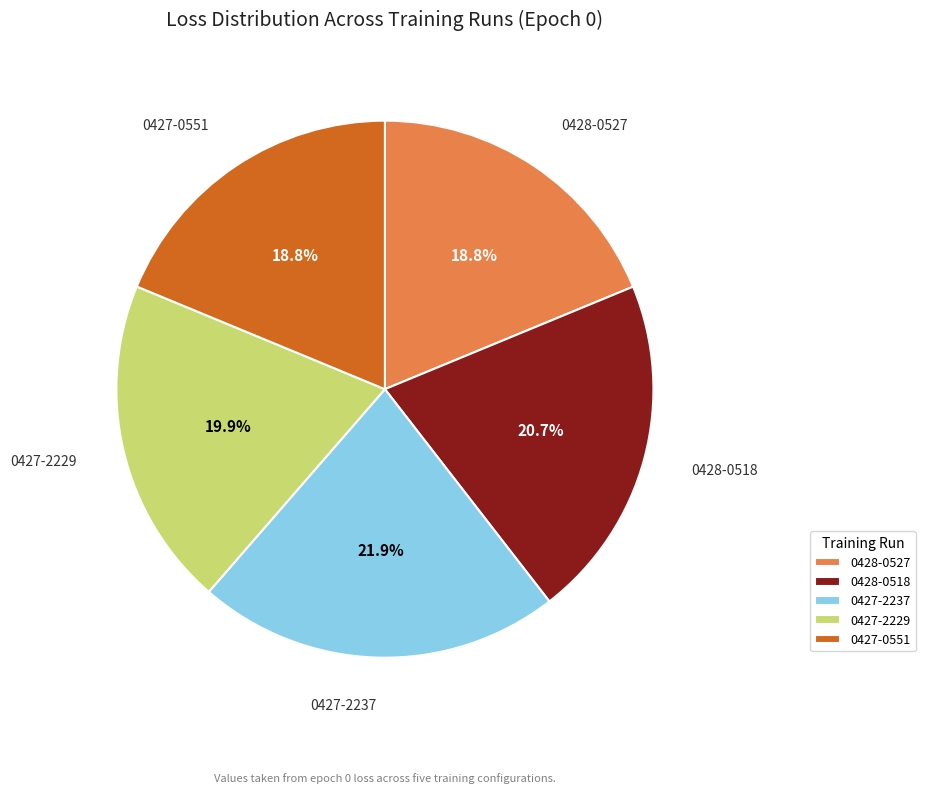

Is 0427-2229 the majority of the pie?

No